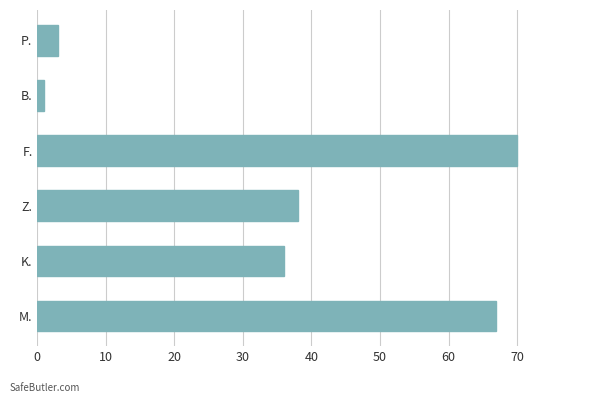

Approximately how many times larger is the value at Z. compared to F.?

0.5